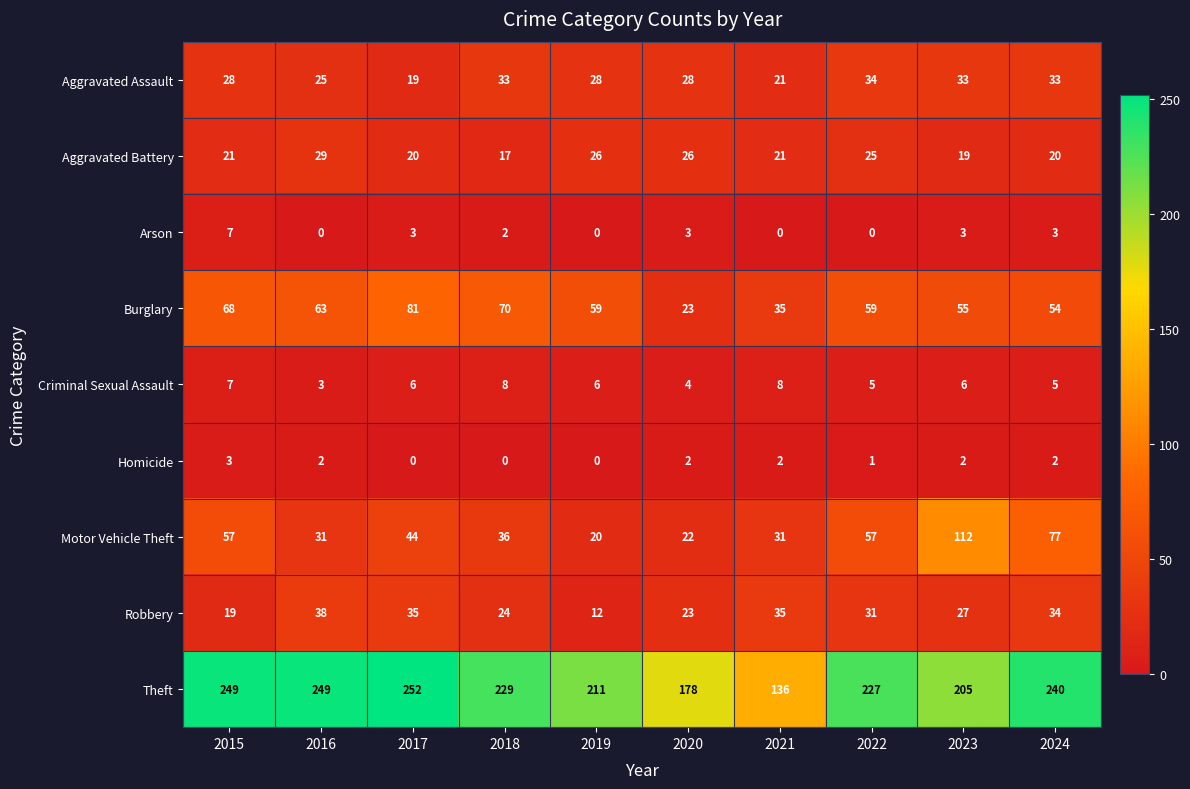

How many categories are shown in the chart?

10